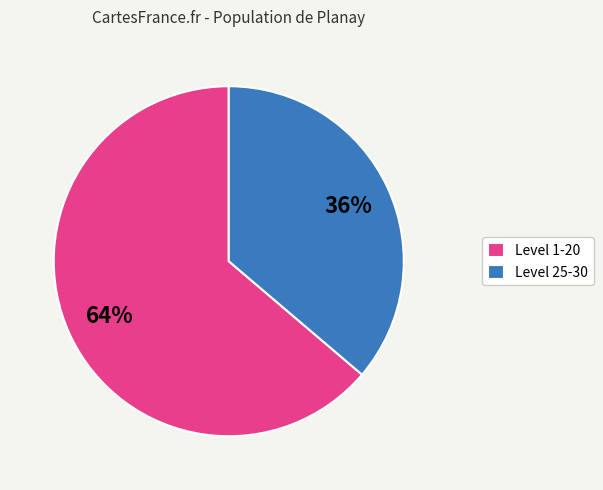

Is there any slice that represents more than half of the pie?

Yes